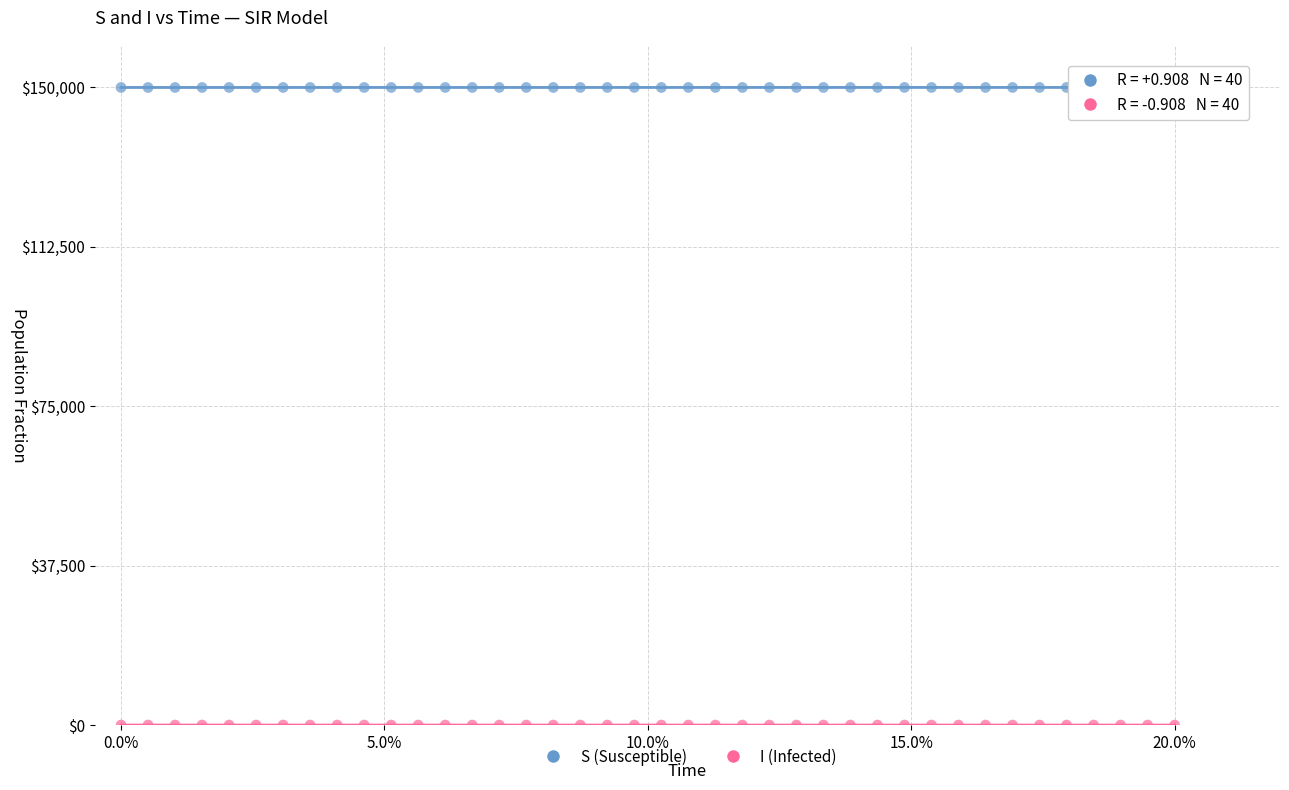

Which series reaches the maximum Y coordinate?

S (Susceptible)